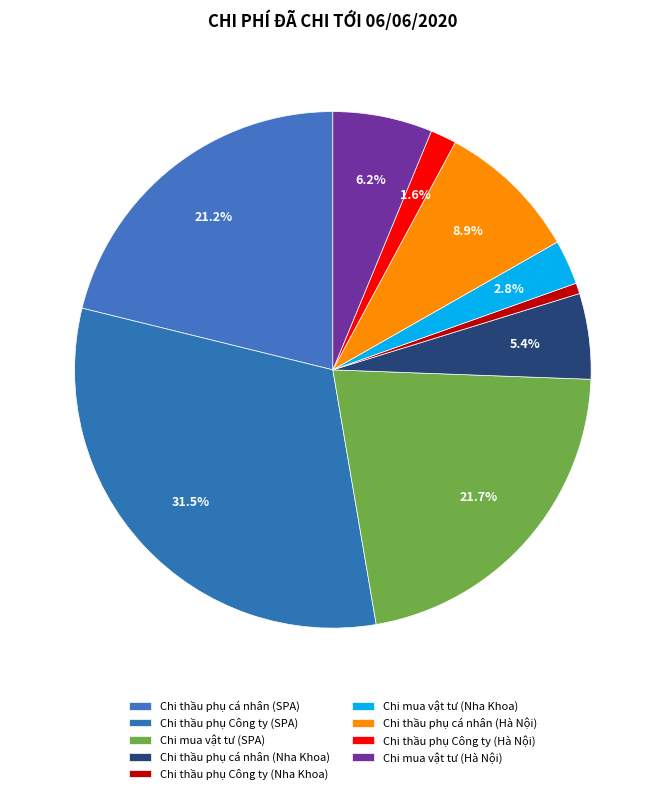

What is the smallest slice in the pie chart?

Chi thầu phụ Công ty (Nha Khoa)